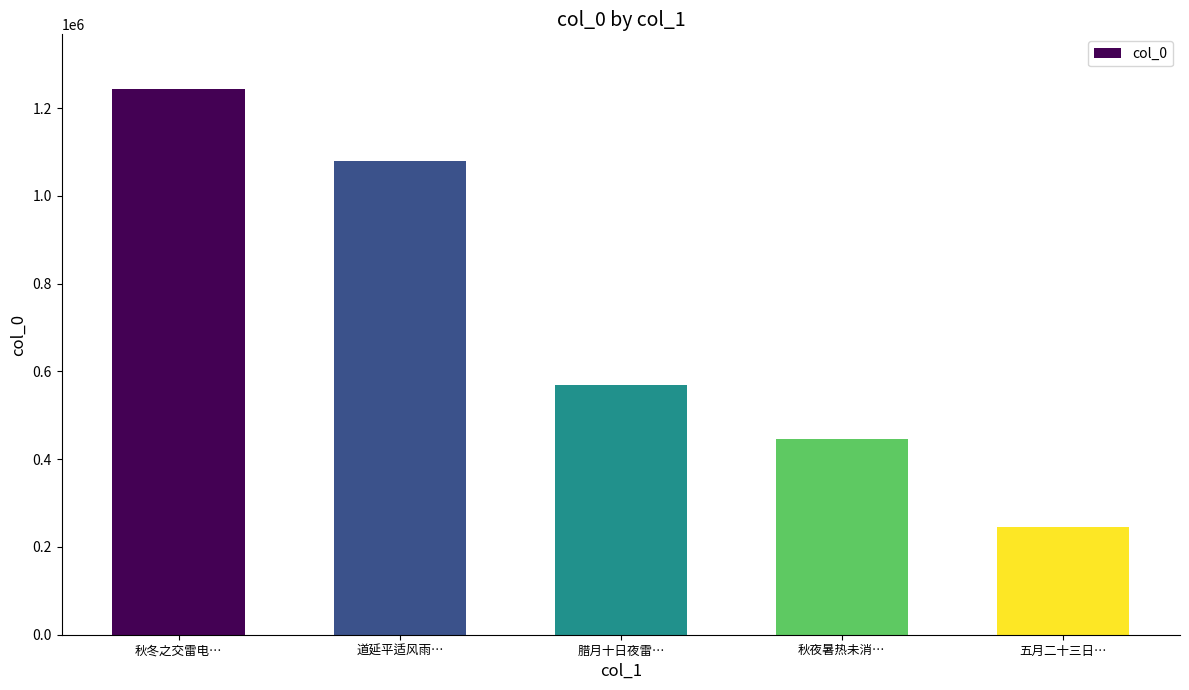

What position from the right is 腊月十日夜雷…?

3